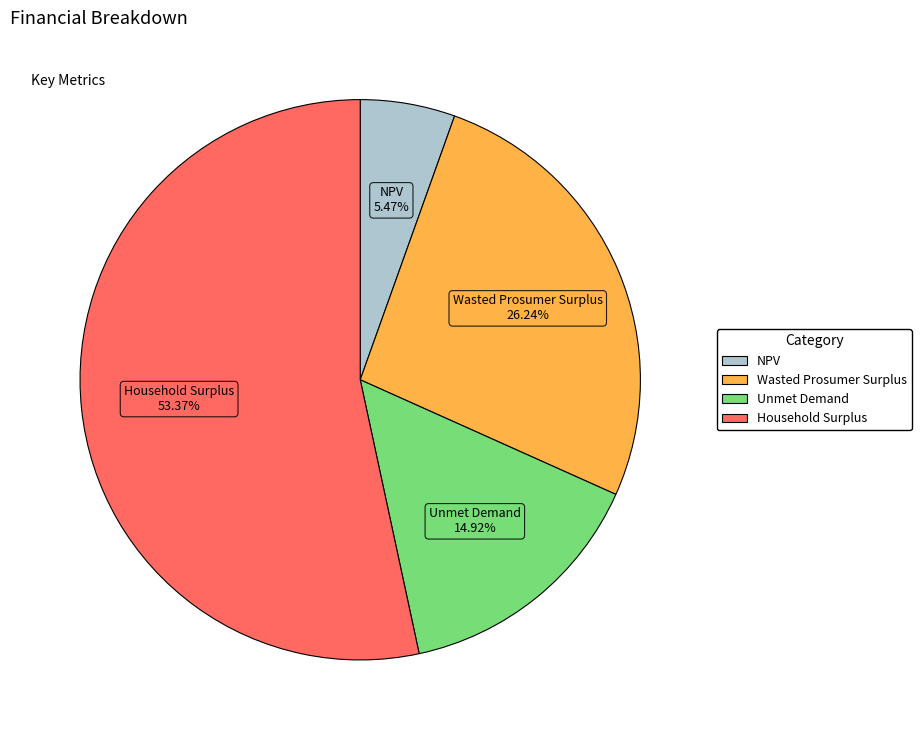

To the nearest percent, what is the average slice percentage?

25%